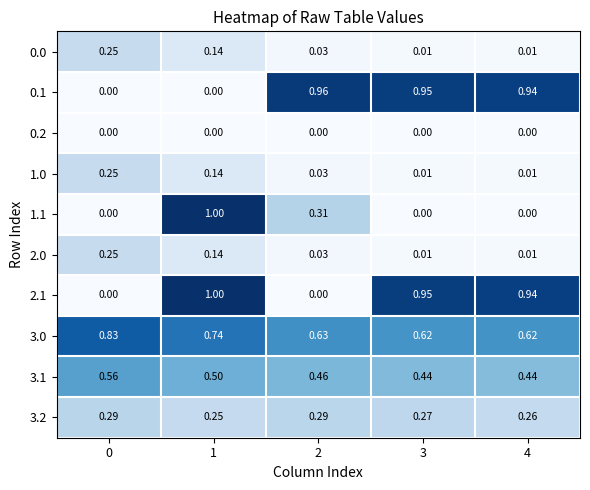

Is the value of 3.2 at 2 greater than the value of 3.0 at 4?

No